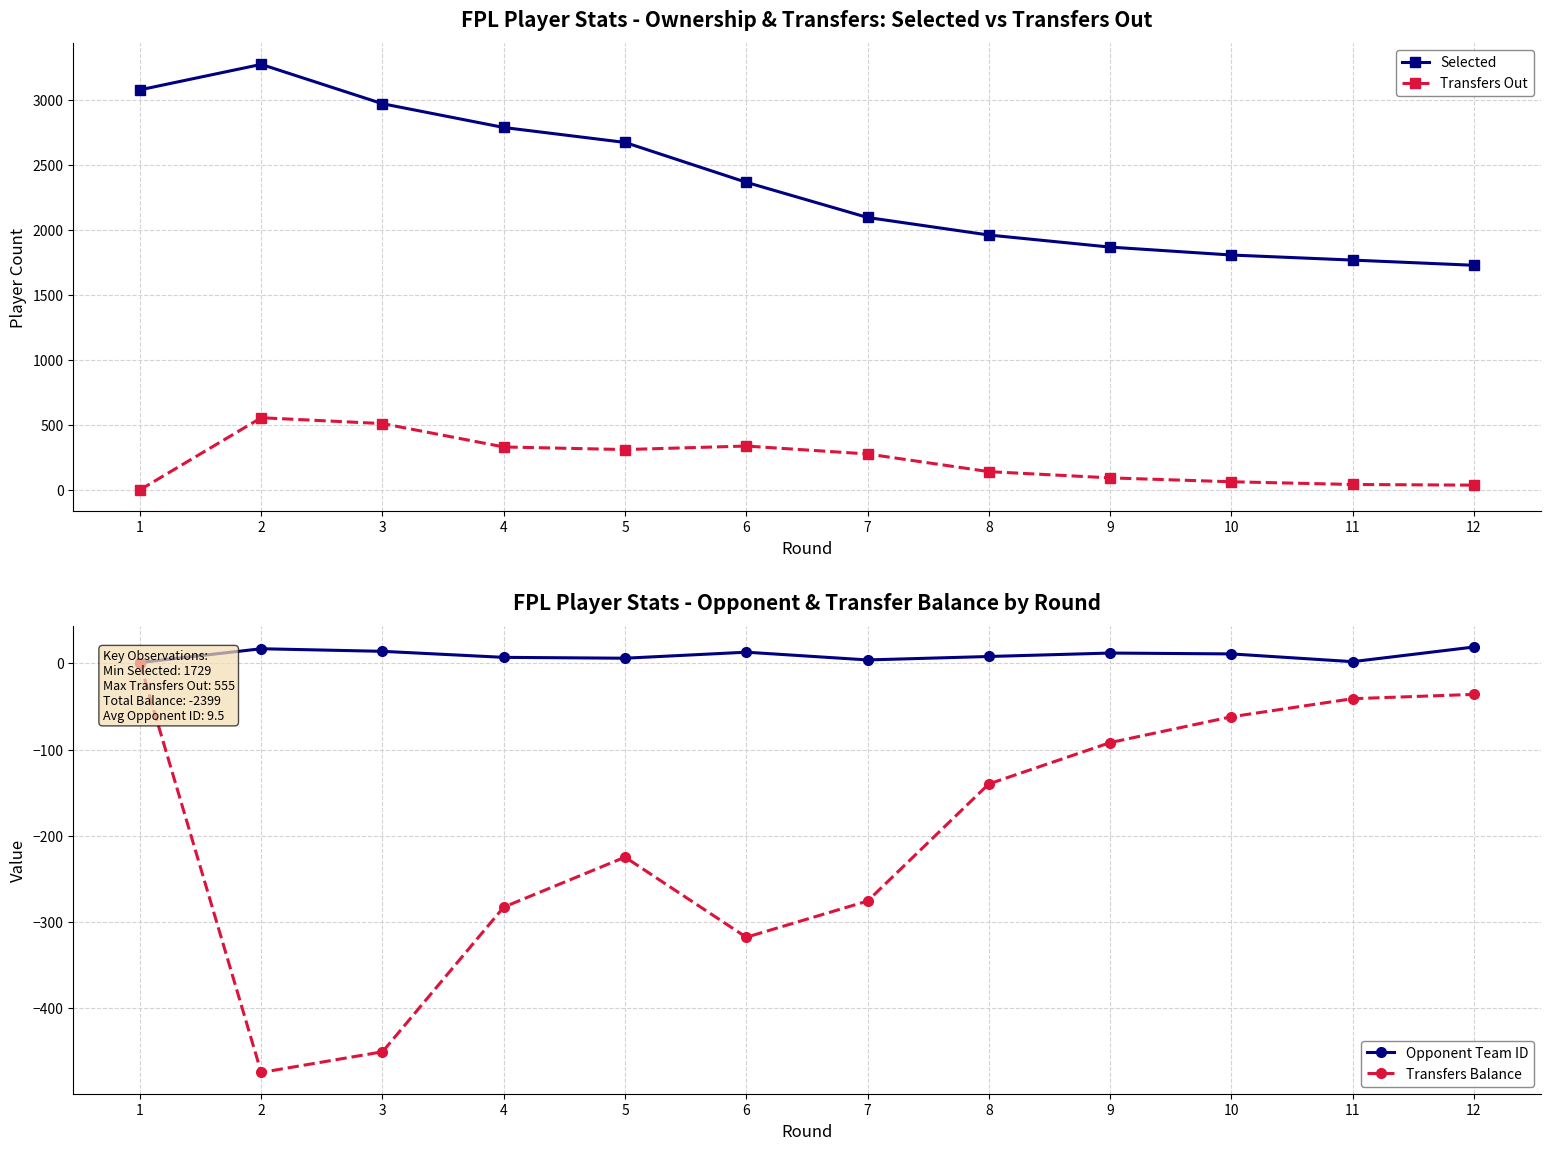

True or false: Selected and Opponent Team ID cross at least once.

False